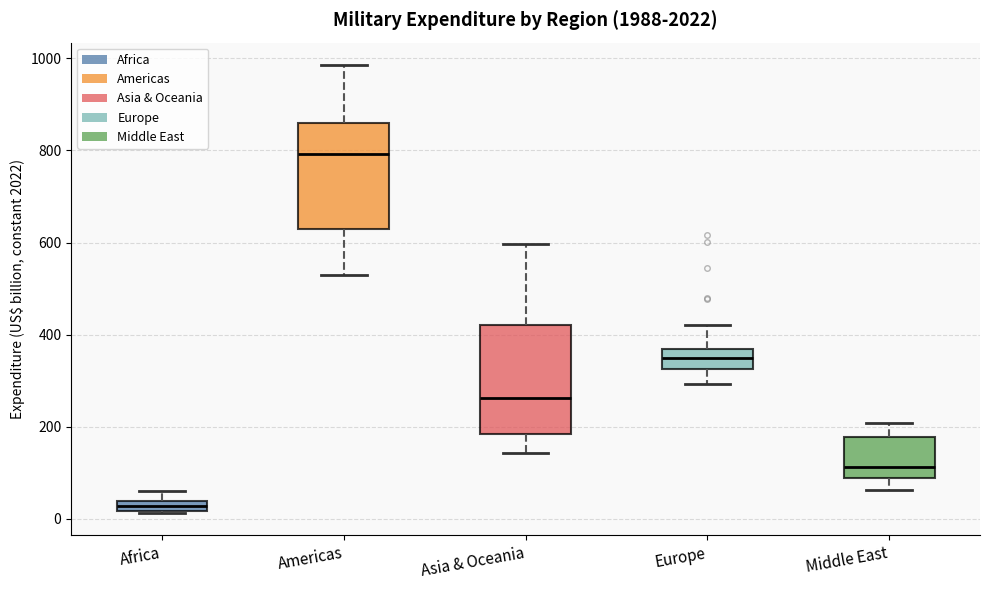

Where does the upper whisker of the box for Africa end on the y-axis? The values are not printed on the chart, so give them approximately, as read against the axis.

60